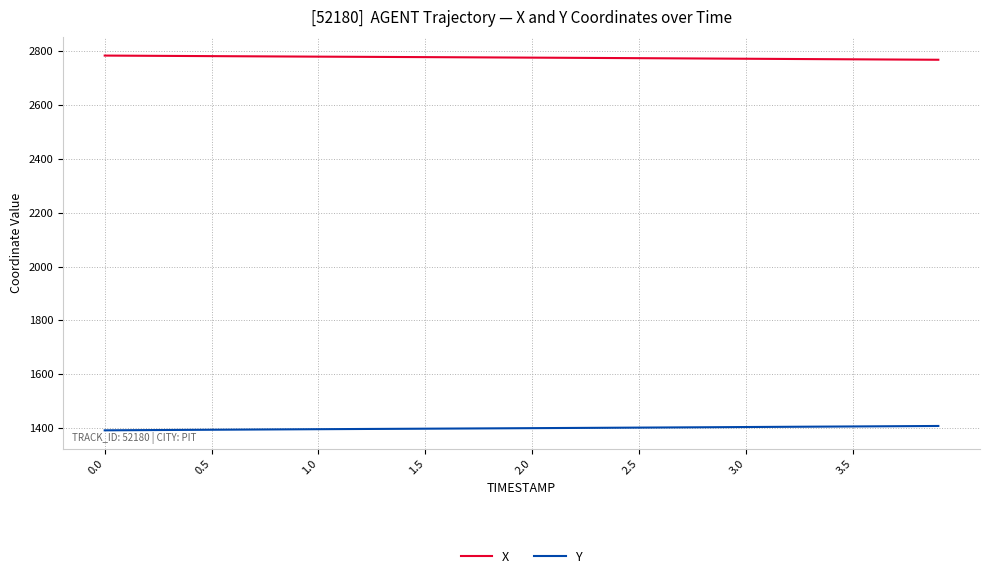

What is the minimum value shown in the chart?

1391.0